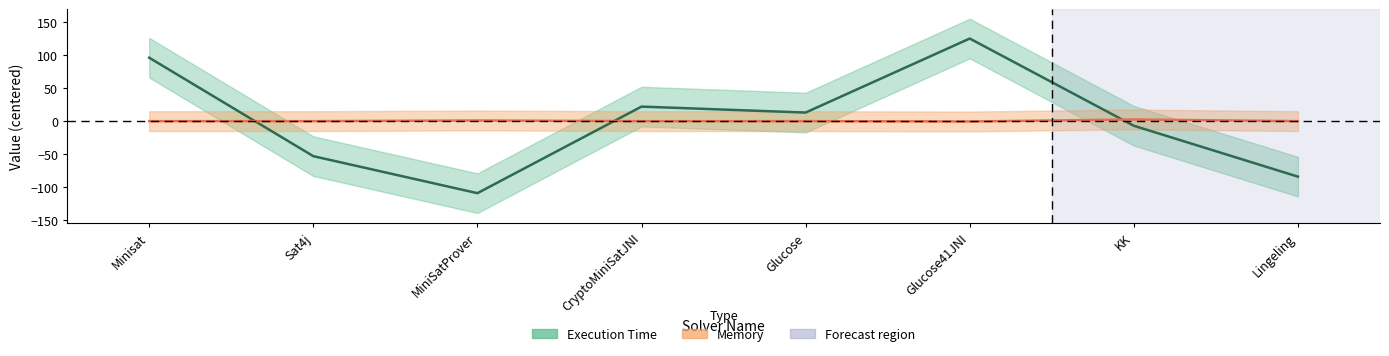

Rank the series at Minisat from highest to lowest value.

Execution Time, Memory